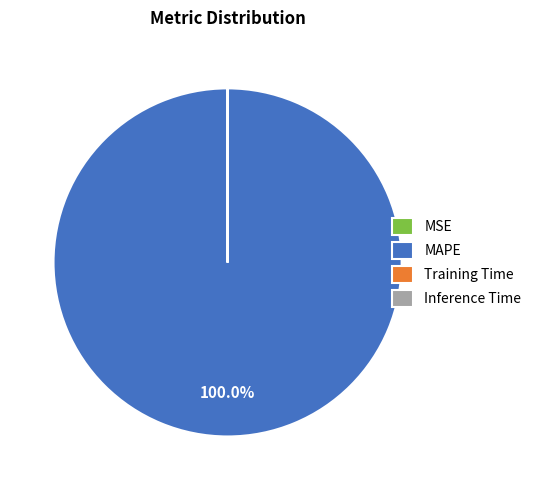

To the nearest percent, what portion does MAPE represent?

100%